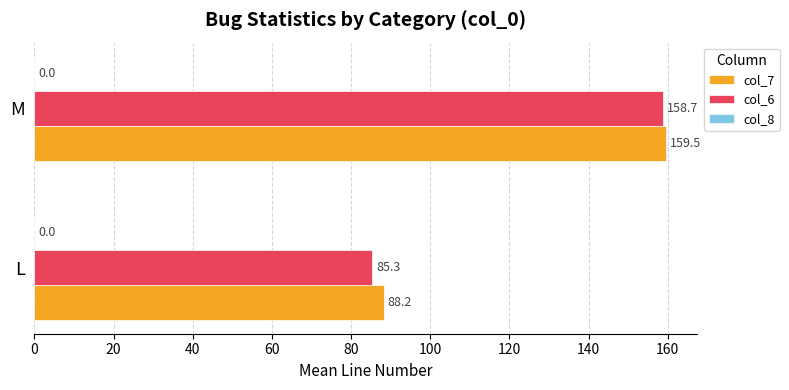

What is the maximum value for col_7?

159.5